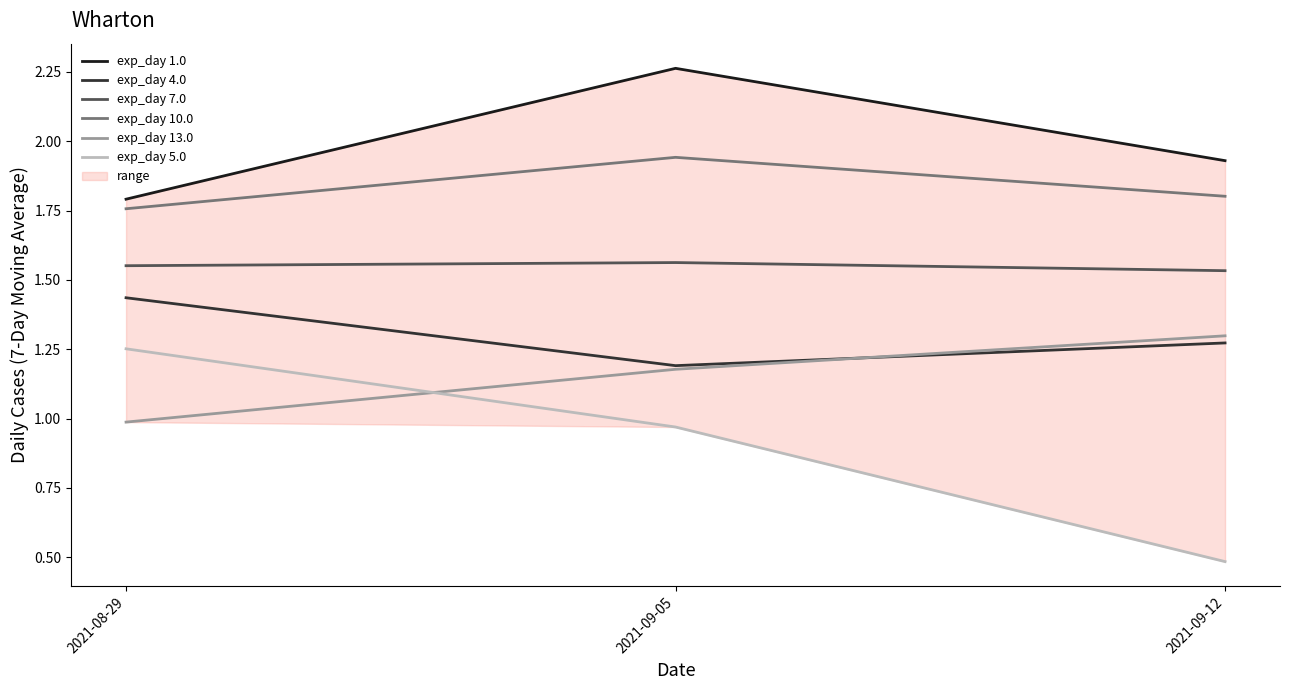

Reading left to right, transcribe all the data shown in this chart.

exp_day 1.0: 1.8	2.3	1.9
exp_day 4.0: 1.4	1.2	1.3
exp_day 7.0: 1.6	1.6	1.5
exp_day 10.0: 1.8	1.9	1.8
exp_day 13.0: 1.0	1.2	1.3
exp_day 5.0: 1.3	1.0	0.5